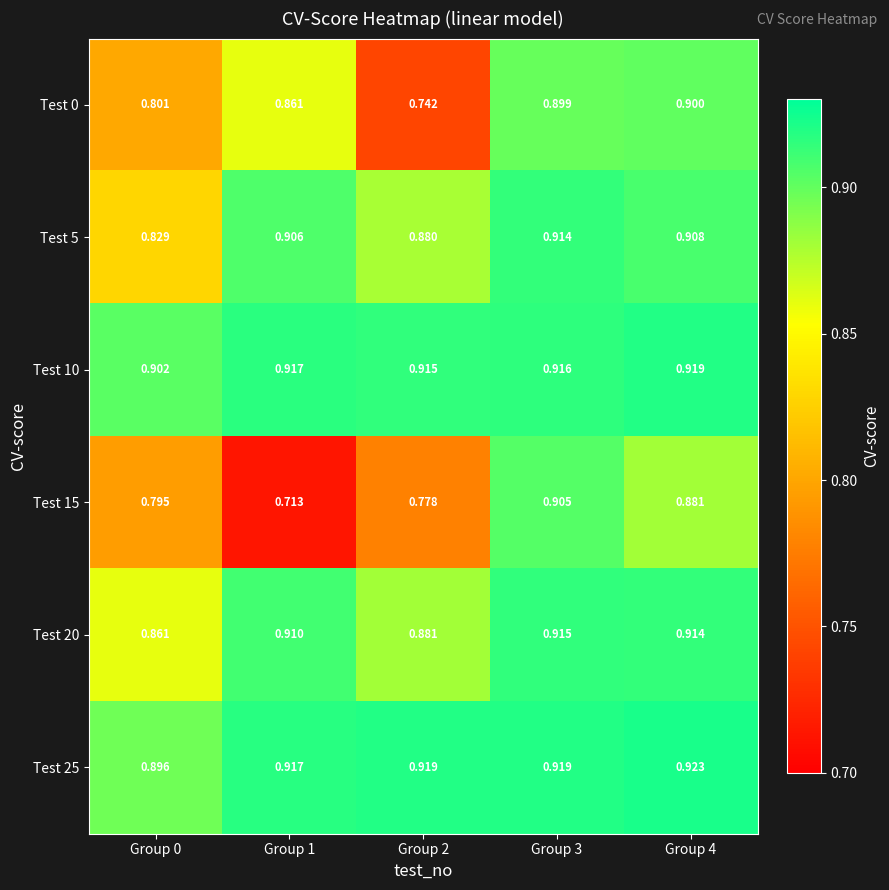

Which series has the widest spread of values?

Test 15